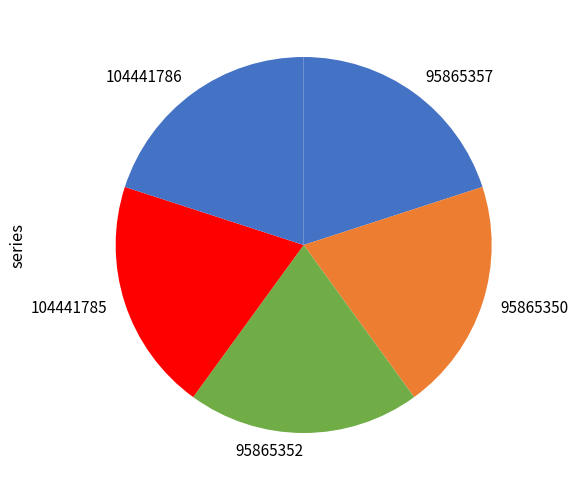

Approximately how many times larger is the value at 104441786 compared to 95865350?

1.0